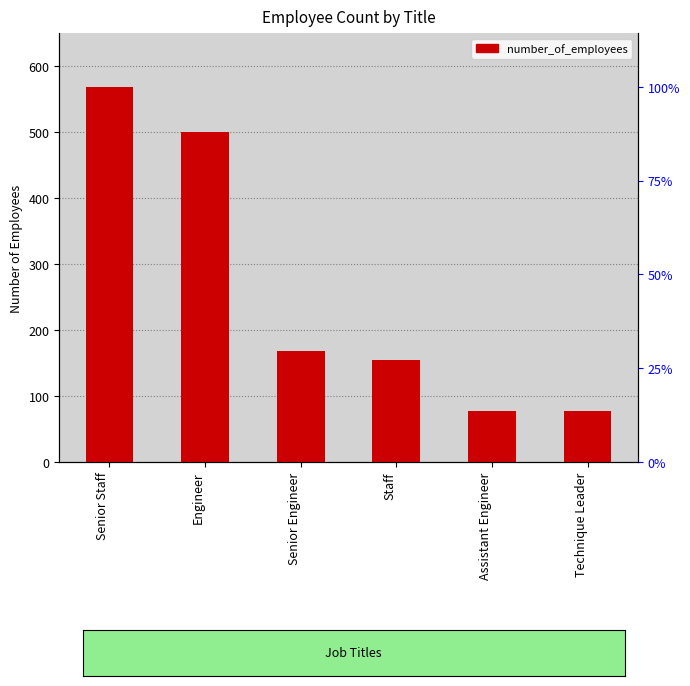

What value does the data have at Technique Leader?

77